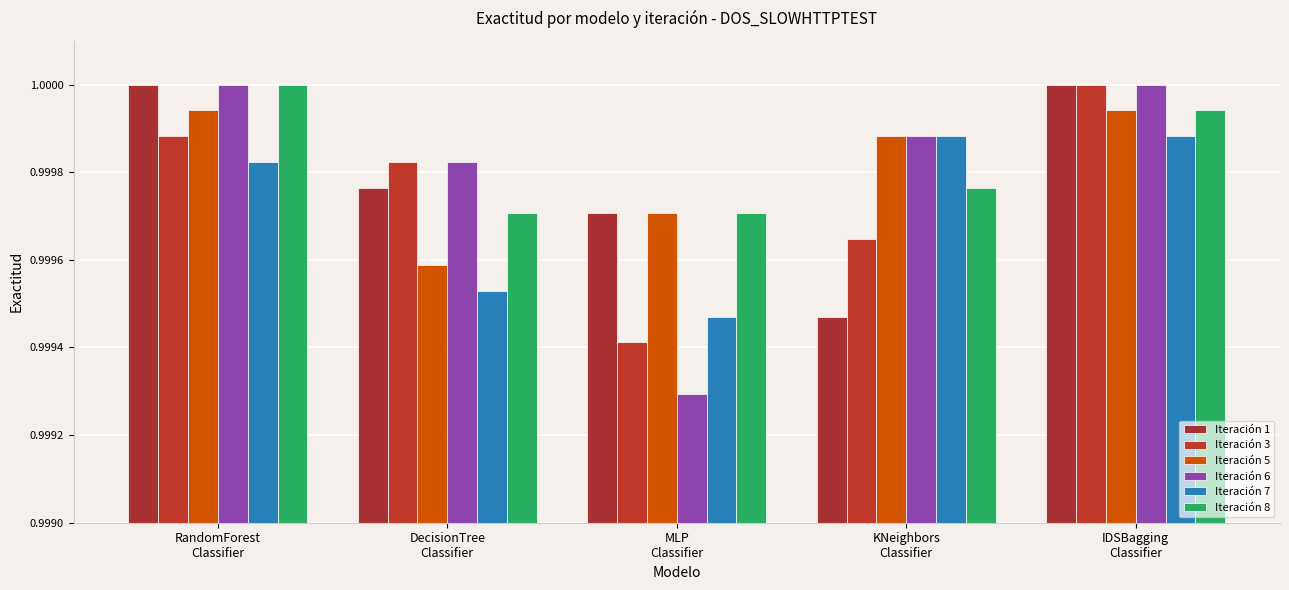

At RandomForest
Classifier, list the series in order from smallest to largest.

Iteración 7, Iteración 3, Iteración 5, Iteración 1, Iteración 6, Iteración 8